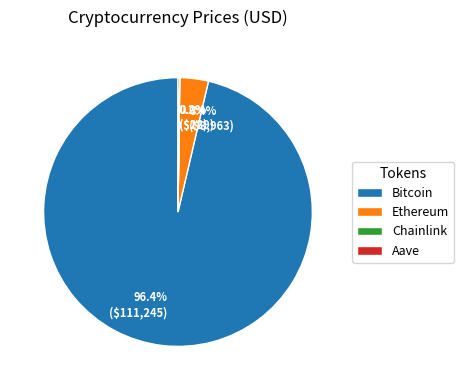

Which slice is the largest?

Bitcoin